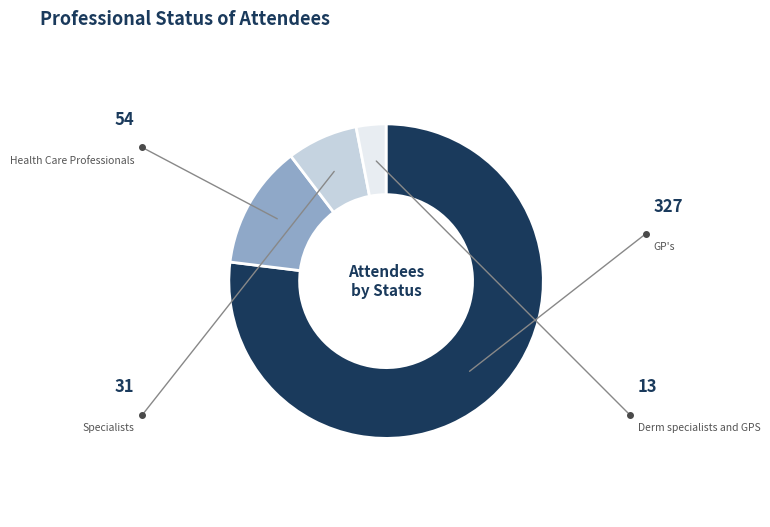

Which category accounts for the majority?

GP's